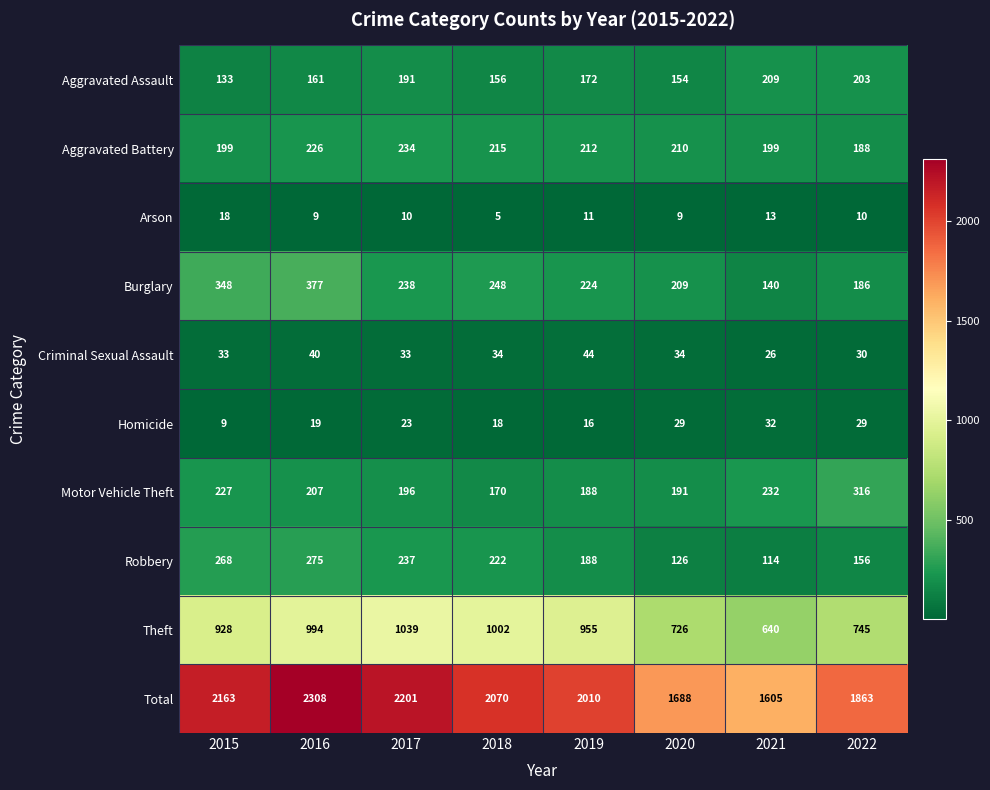

How many distinct data groups are displayed?

10